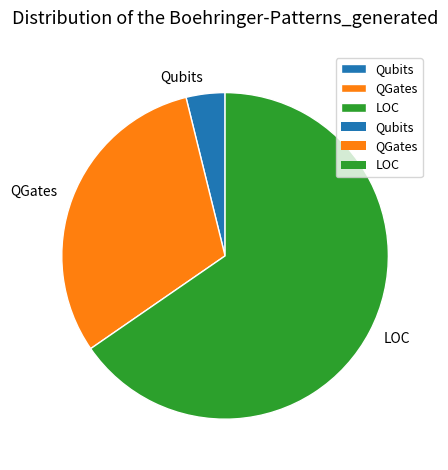

How many segments does this pie chart have?

3